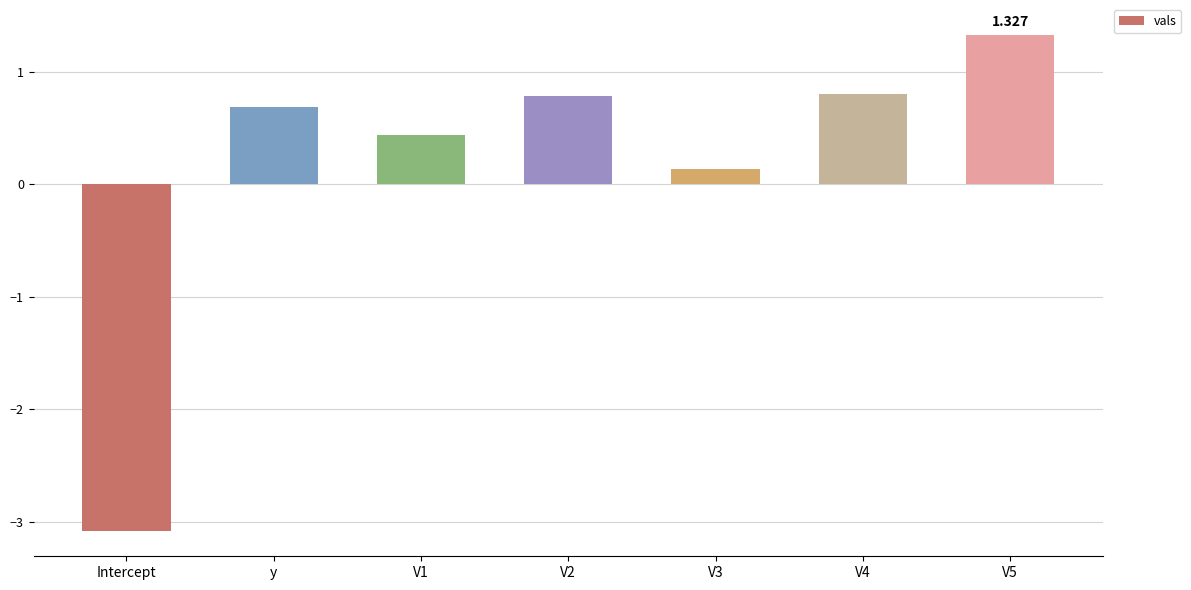

At which label does the data first exceed 0?

y